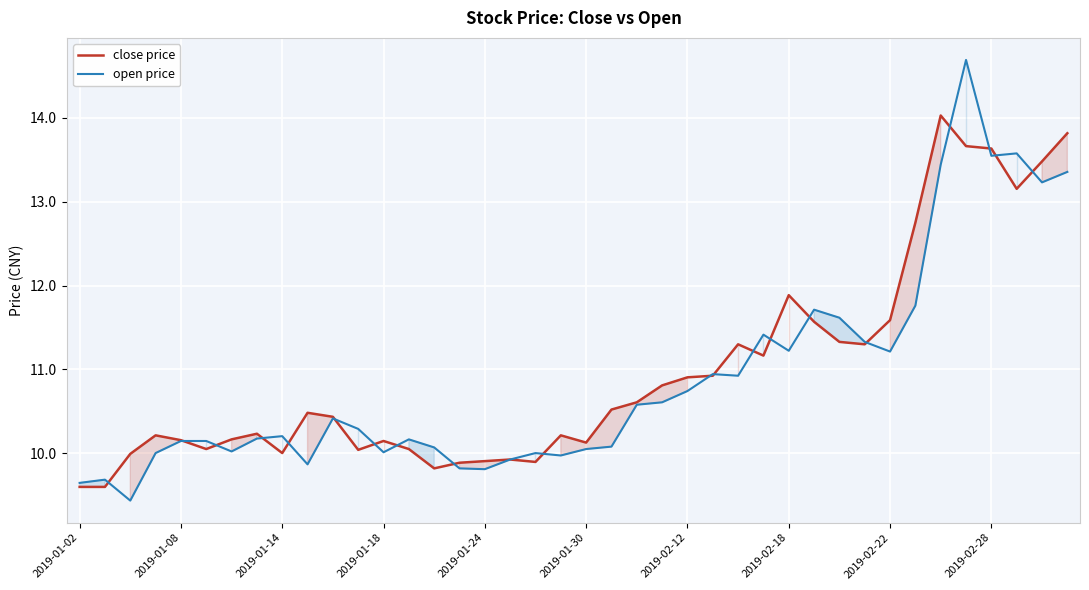

True or false: open price has a value of 18.9 at 2019-02-22.

False